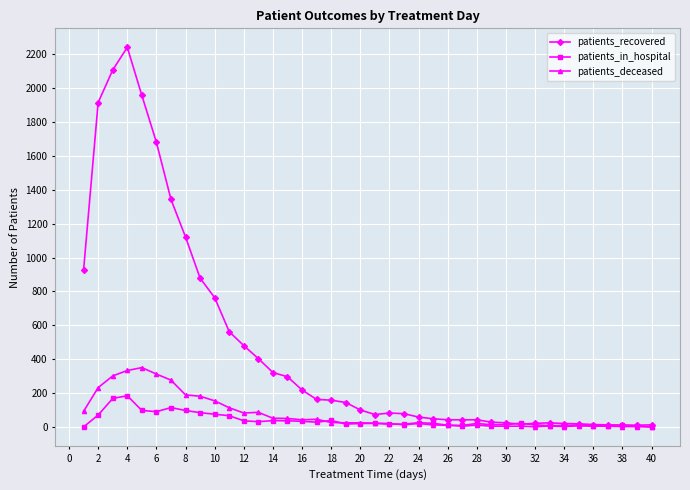

Which series has the widest spread of values?

patients_recovered